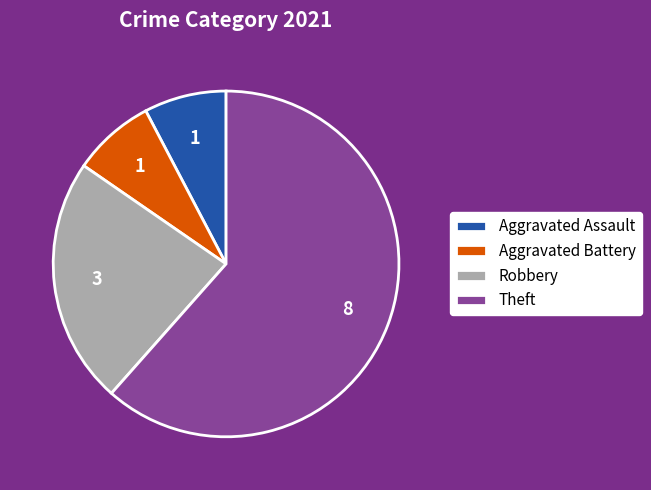

Is it true that Aggravated Assault is 8% of the pie?

True